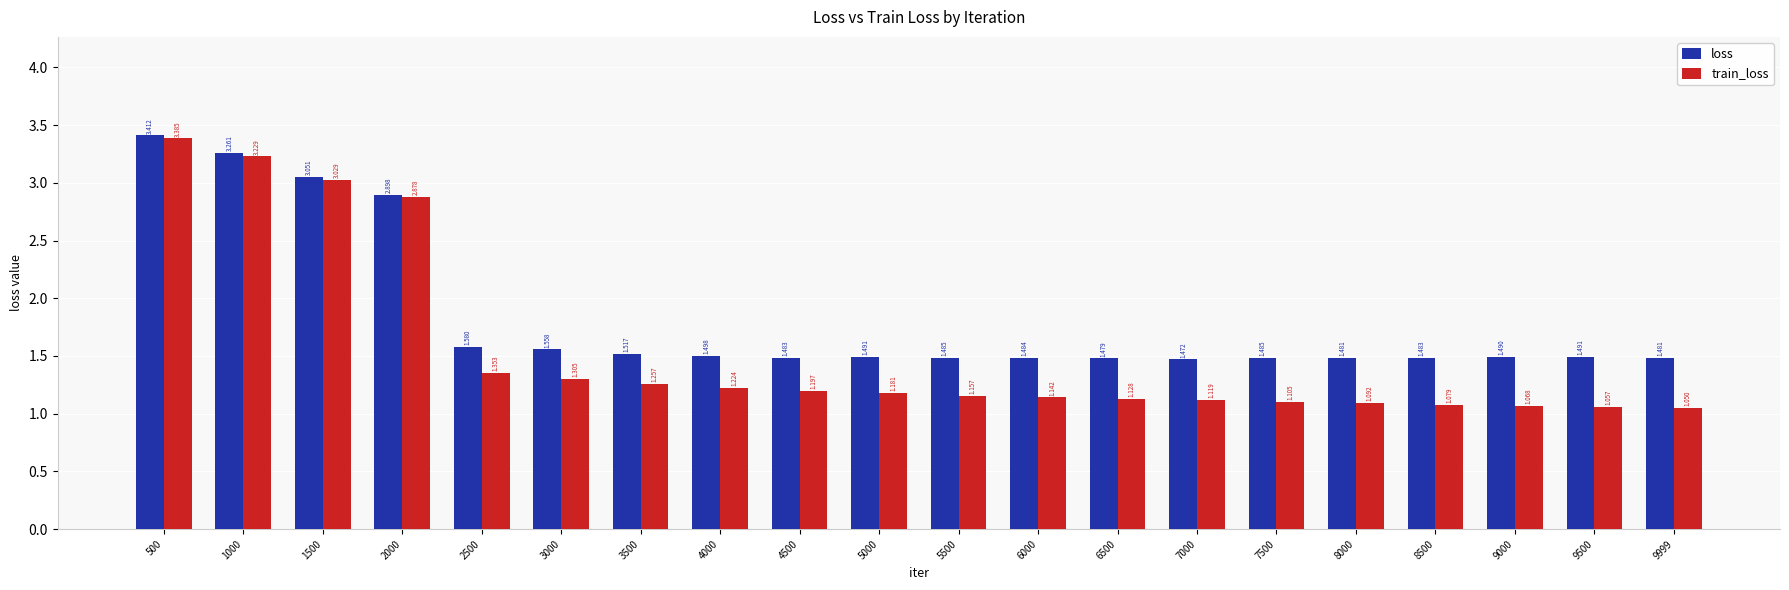

Which series has the largest range (max minus min)?

train_loss